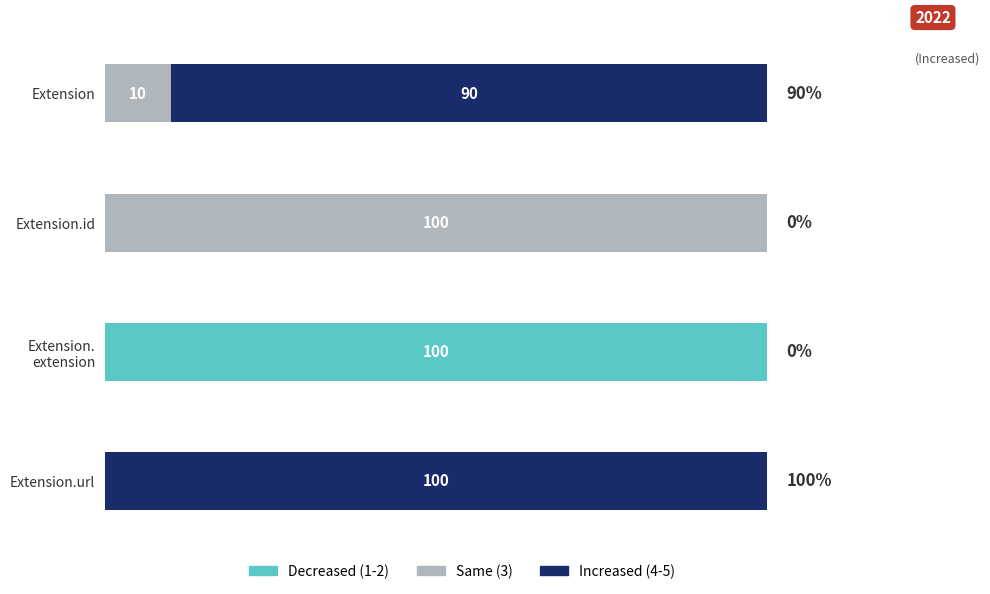

What are all the series names shown in the legend?

Decreased (1-2), Same (3), Increased (4-5)